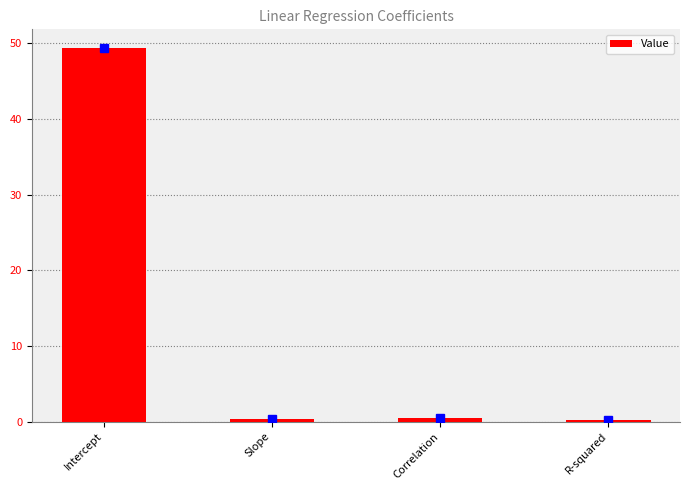

Which category has the highest value across all series?

Intercept